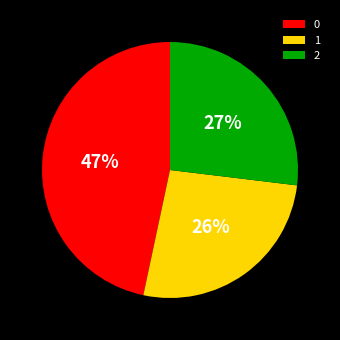

Does 0 represent more than half of the total?

No